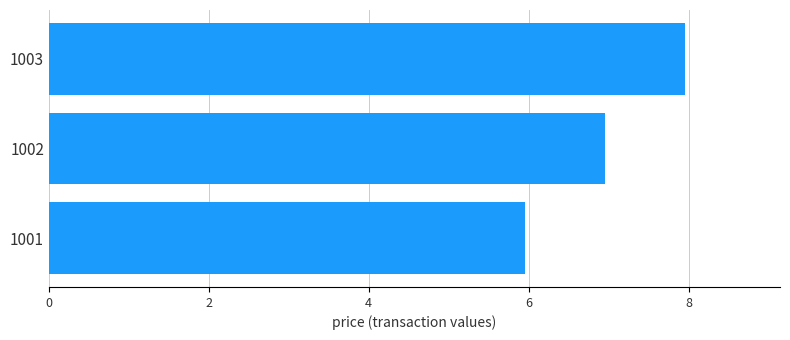

True or false: the data shows 7.0 at 1002.

True